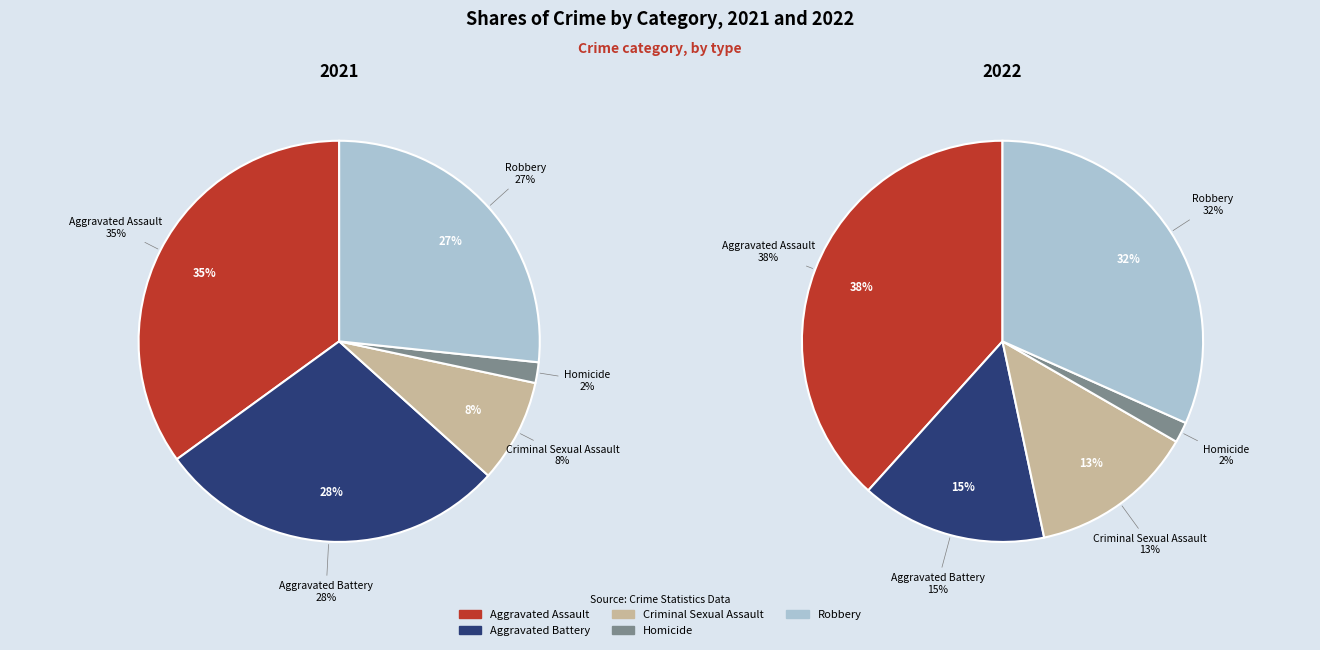

Does any single category account for the majority?

No